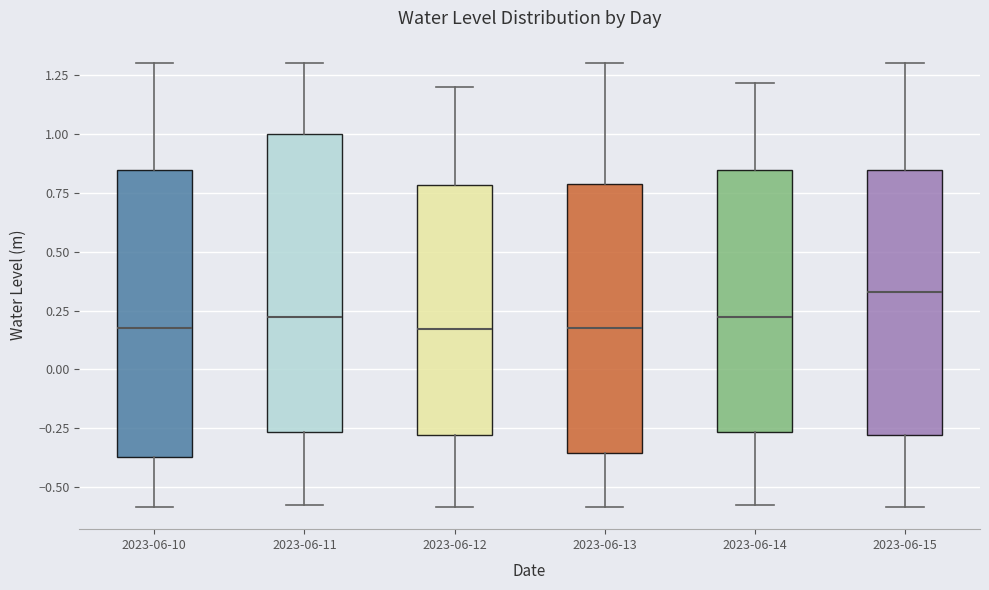

Where is the lower edge of the box for 2023-06-11 on the y-axis? The values are not printed on the chart, so give them approximately, as read against the axis.

-0.25